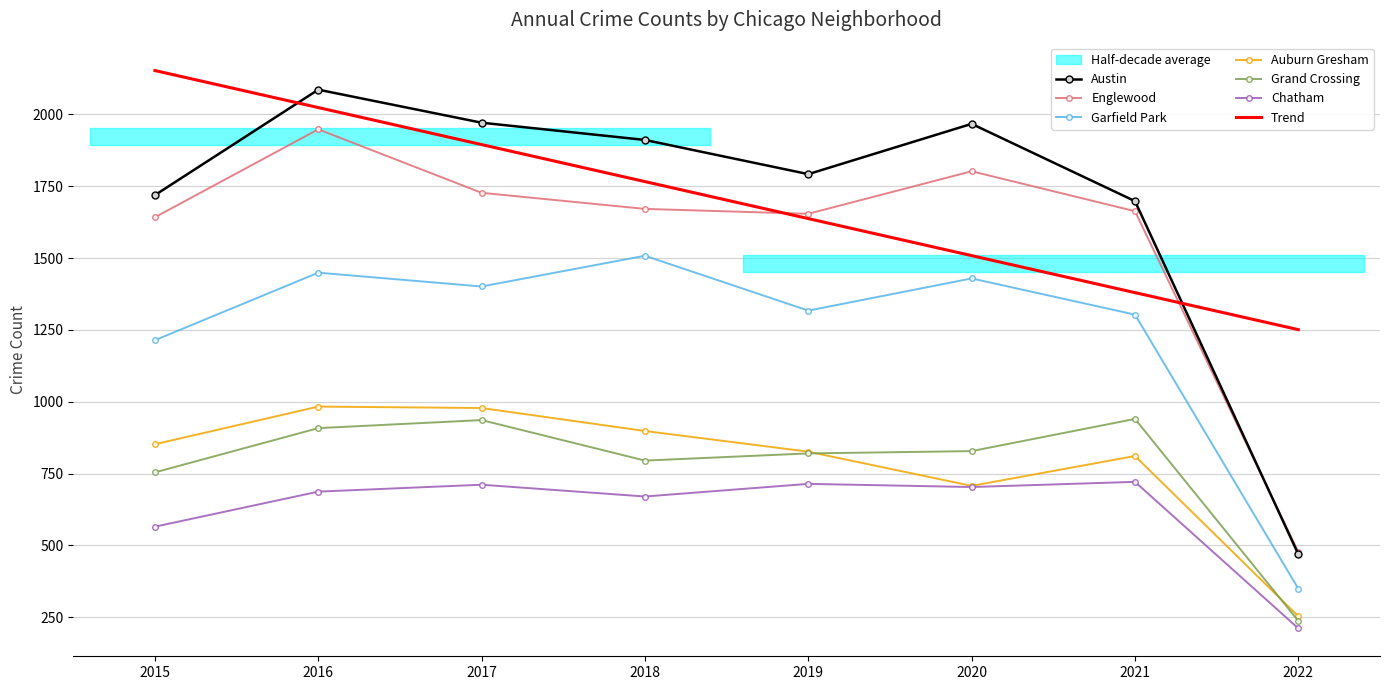

Is this an area chart (filled region under the line)?

No